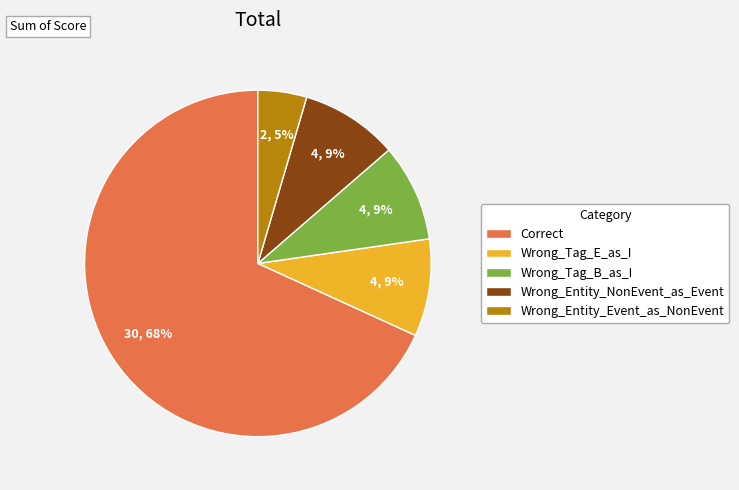

What percentage is the Wrong_Tag_B_as_I slice, to the nearest percent?

9%